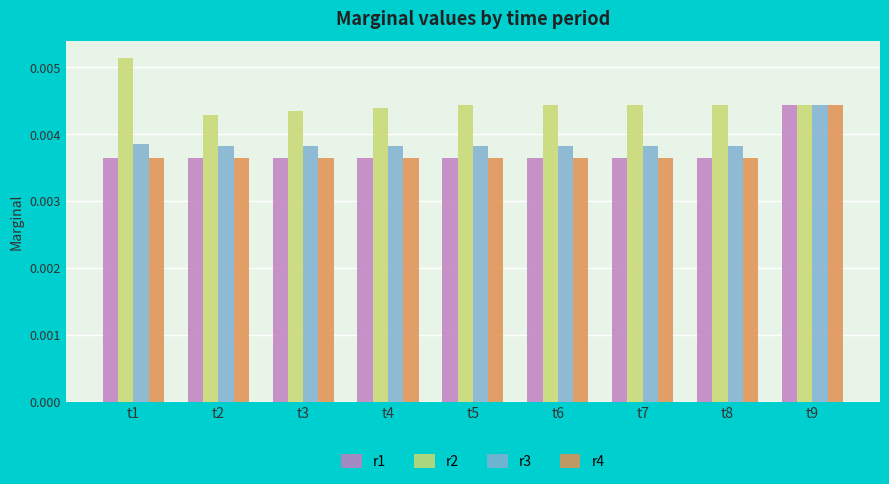

Is the value of r1 at t2 greater than the value of r3 at t8?

No